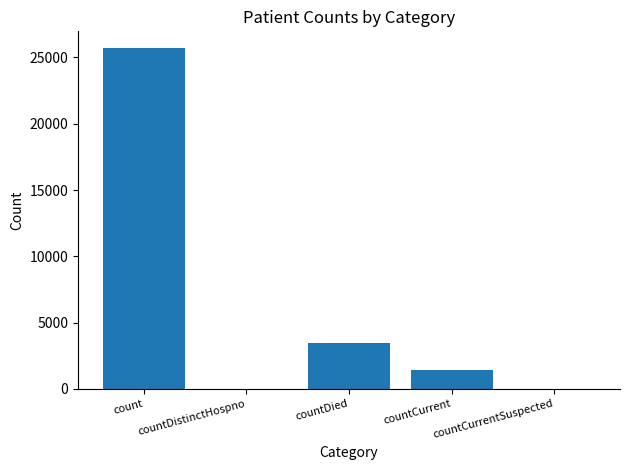

Count the number of data series in this chart.

1